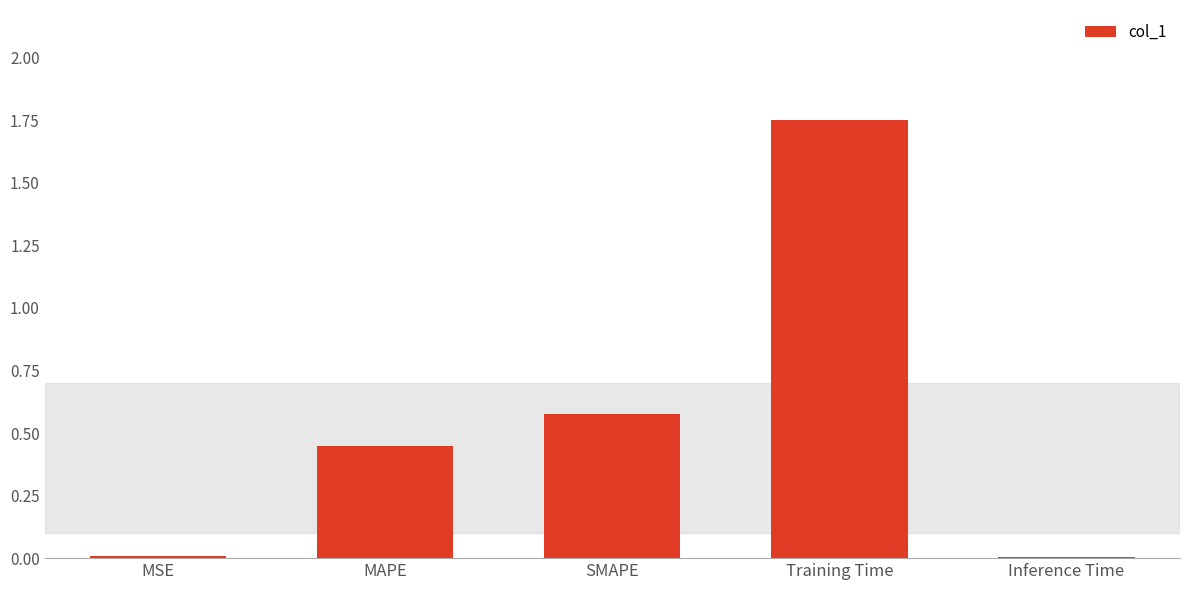

What is the sum of all values?

2.8